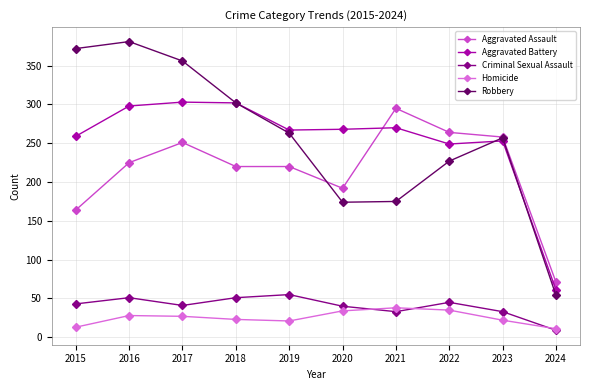

True or false: Homicide has a value of 35 at 2022.

True